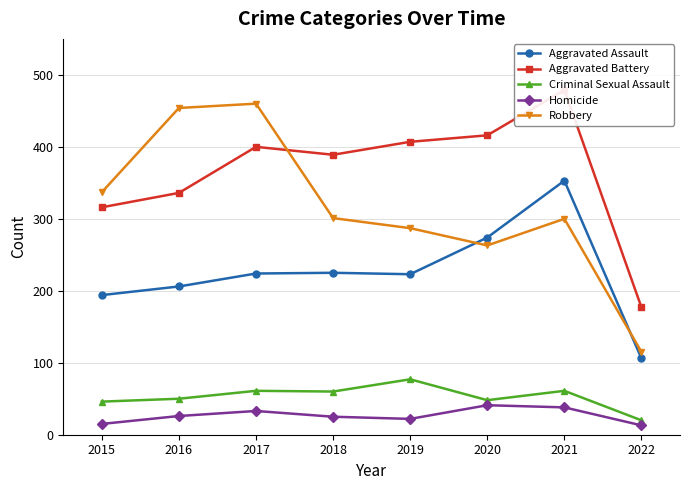

Reading left to right, extract all data points from this chart.

Aggravated Assault: 2015=194	2016=206	2017=224	2018=225	2019=223	2020=274	2021=353	2022=106
Aggravated Battery: 2015=316	2016=336	2017=400	2018=389	2019=407	2020=416	2021=479	2022=177
Criminal Sexual Assault: 2015=46	2016=50	2017=61	2018=60	2019=77	2020=48	2021=61	2022=20
Homicide: 2015=15	2016=26	2017=33	2018=25	2019=22	2020=41	2021=38	2022=13
Robbery: 2015=337	2016=454	2017=460	2018=301	2019=287	2020=263	2021=300	2022=115